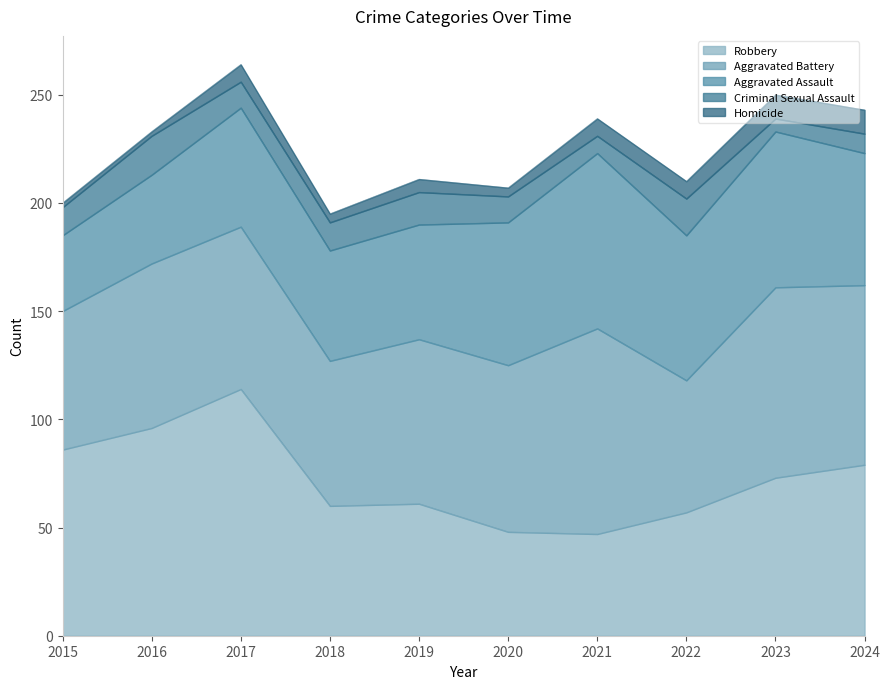

At 2017, list the series in order from largest to smallest.

Robbery, Aggravated Battery, Aggravated Assault, Criminal Sexual Assault, Homicide